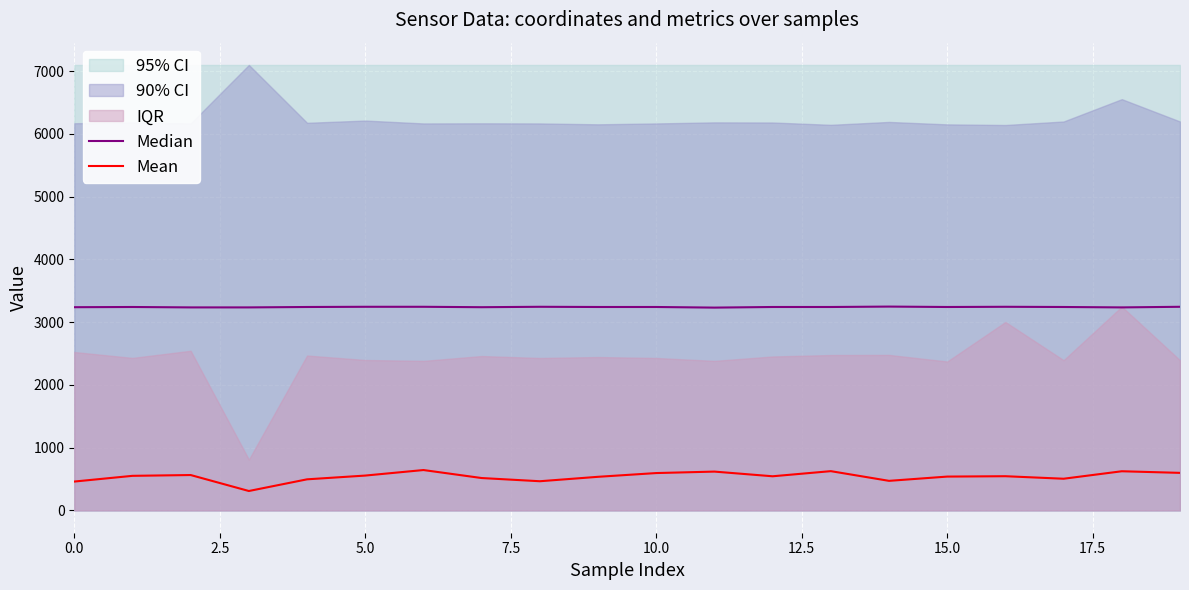

What is the difference between the Mean values at 15 and 9?

3.5